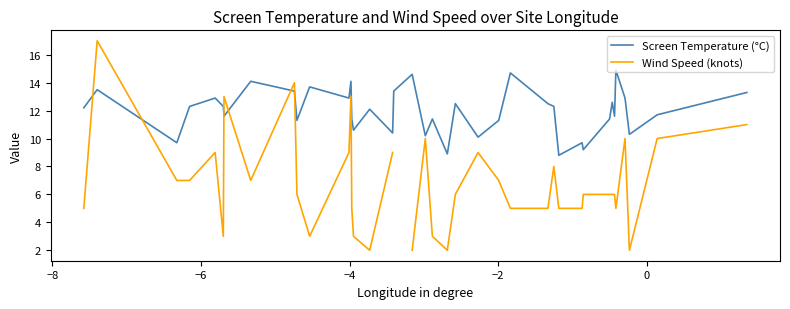

Is this an area chart (filled region under the line)?

No